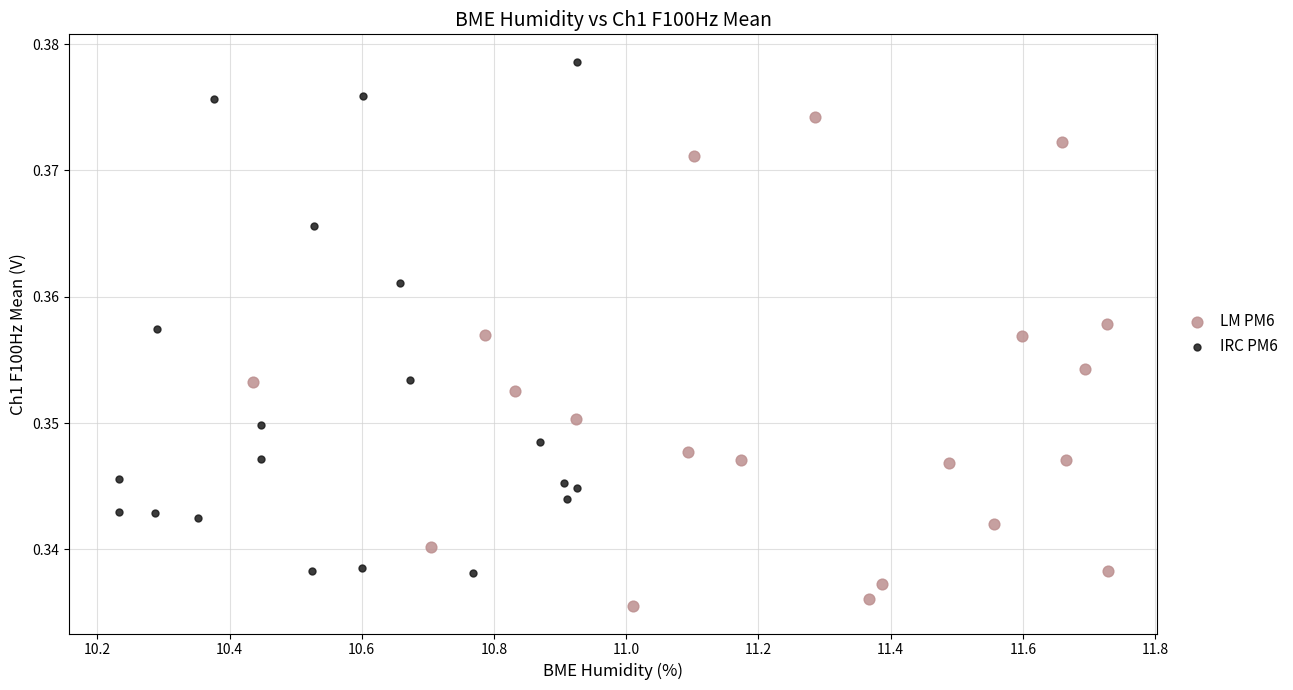

Which series reaches the maximum Y coordinate?

IRC PM6